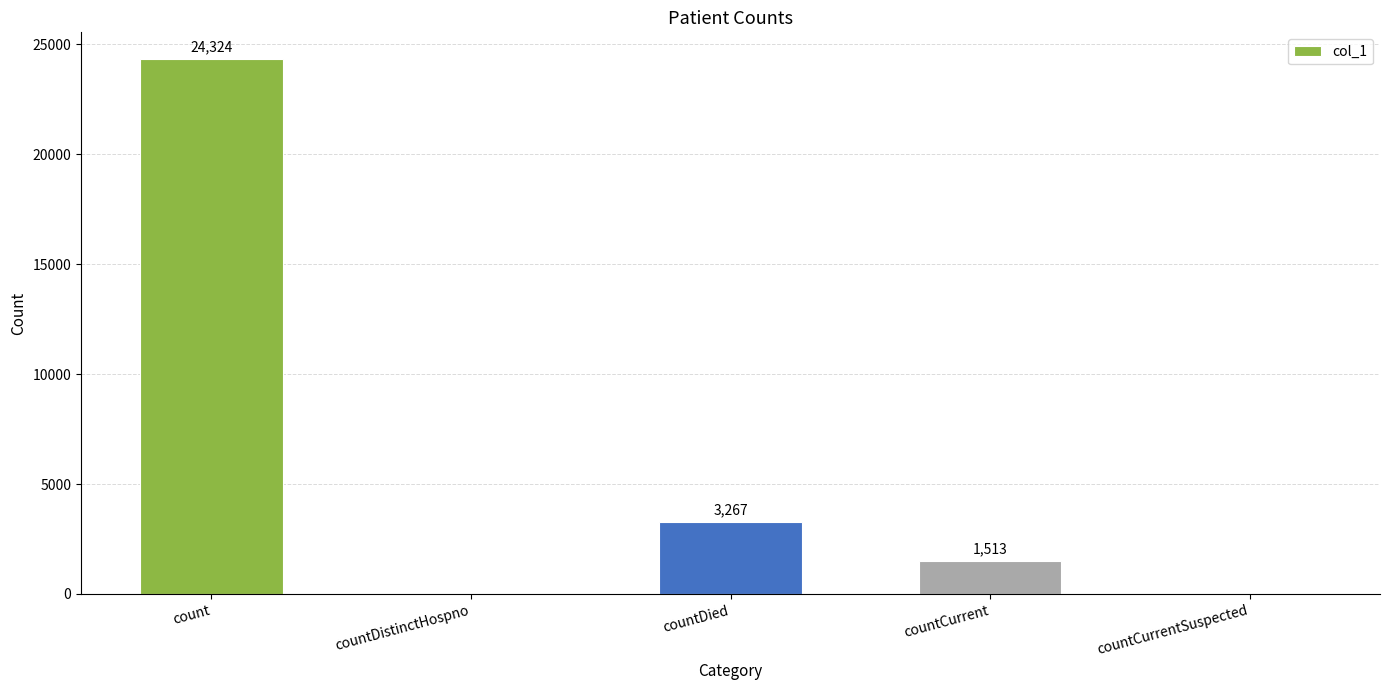

What is the sum of all values?

29104